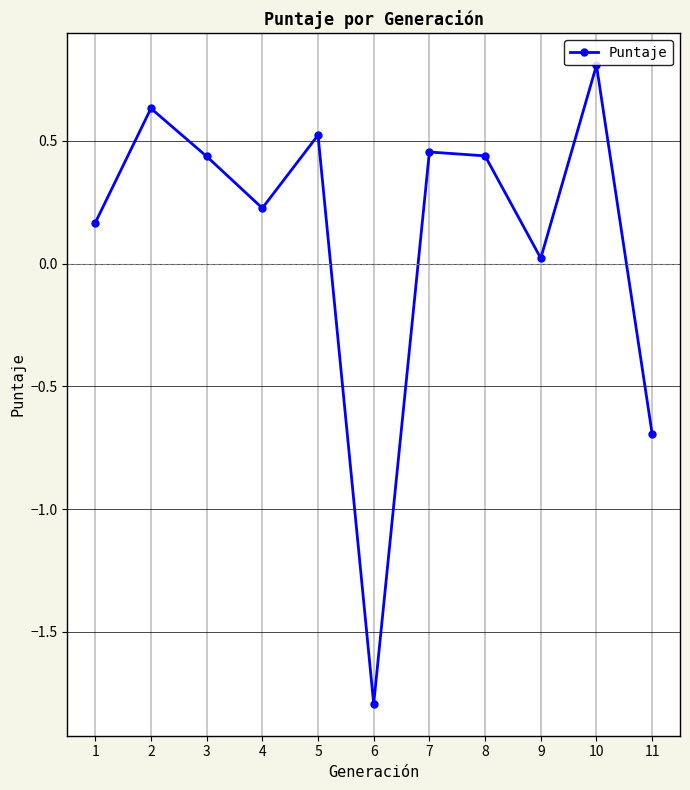

The value at 6 is 0.2. True or false?

False